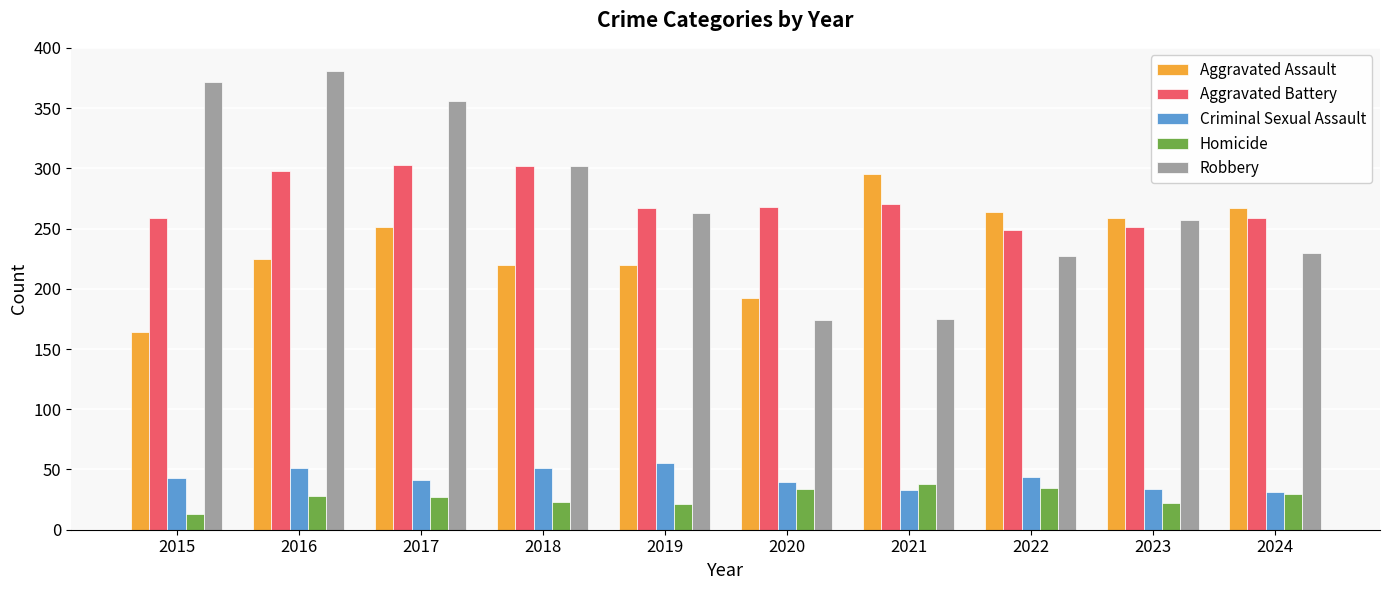

How many values in the Robbery series are below 263?

5